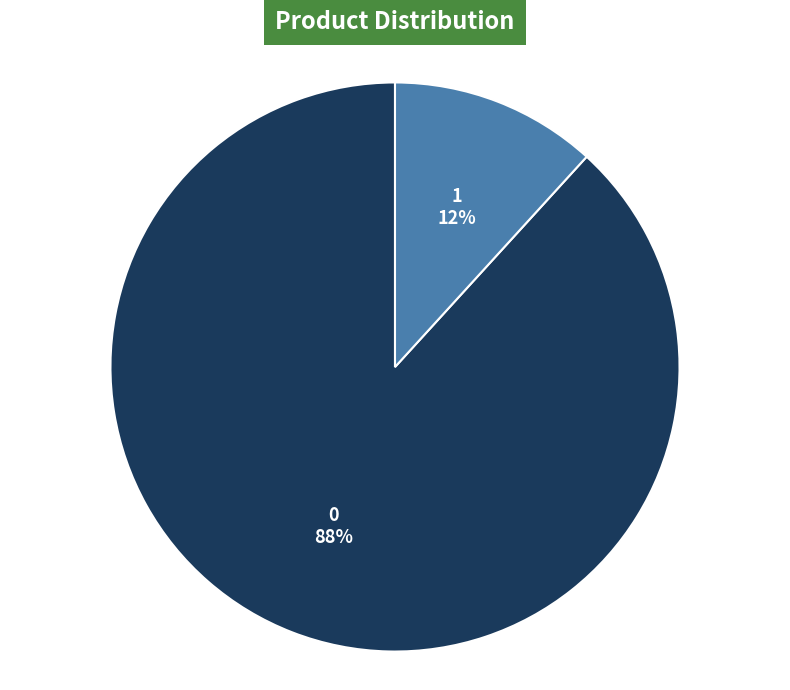

To the nearest percent, what portion does 1 represent?

12%